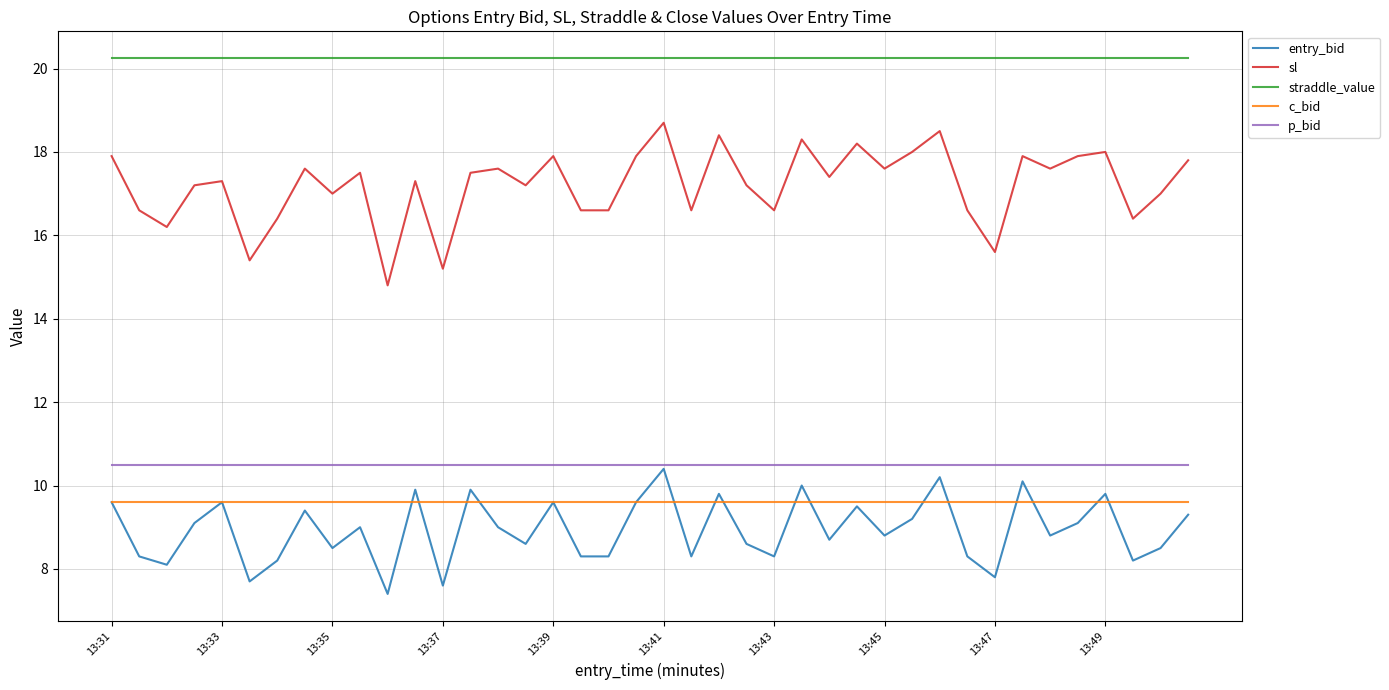

What is the maximum value for c_bid?

9.6